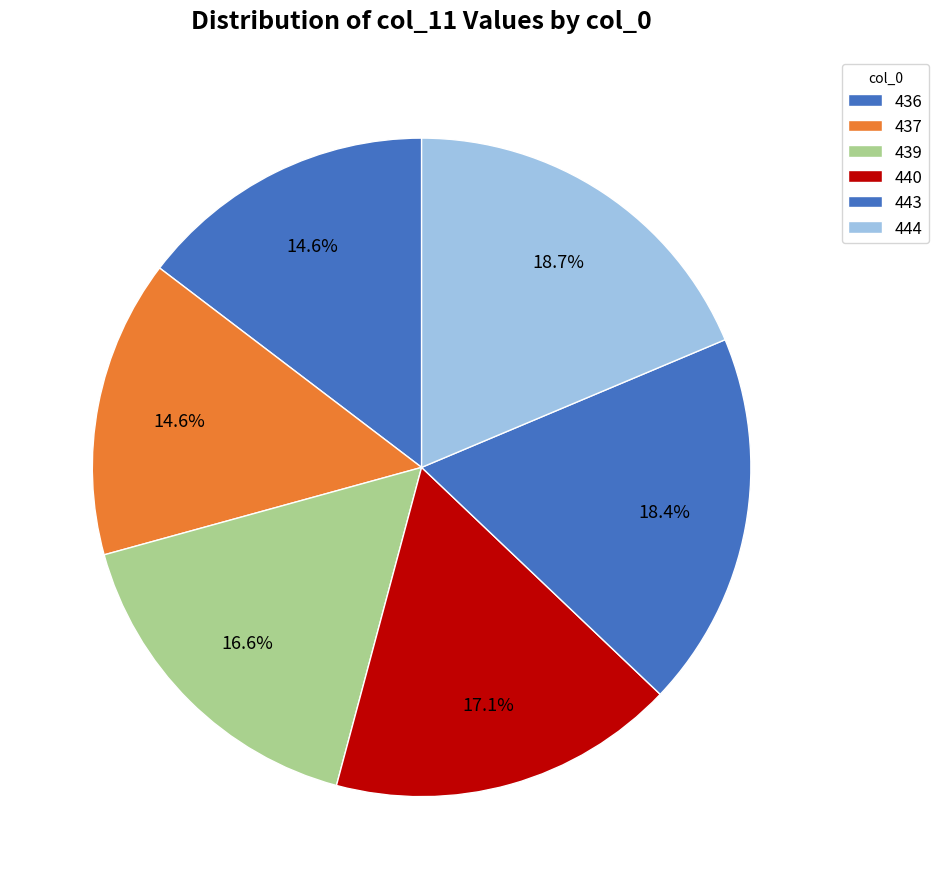

To the nearest percent, what is the combined percentage of 440 and 436?

32%